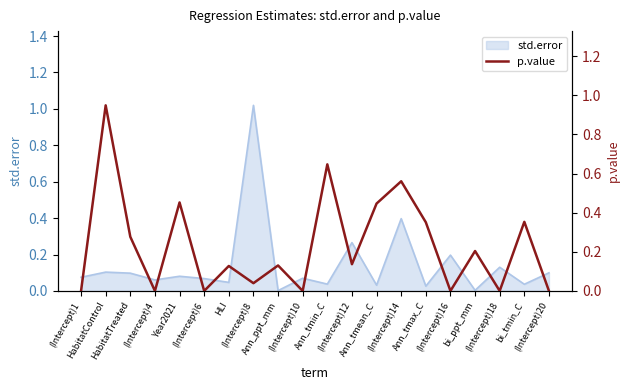

True or false: the data has more than 1 interior local peaks.

True